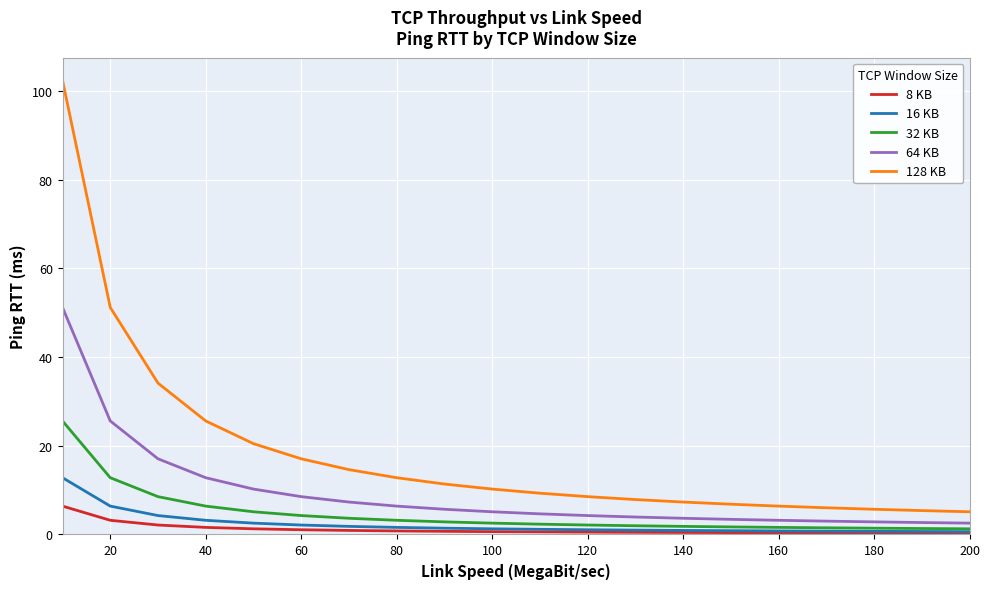

Which series has the widest spread of values?

128 KB